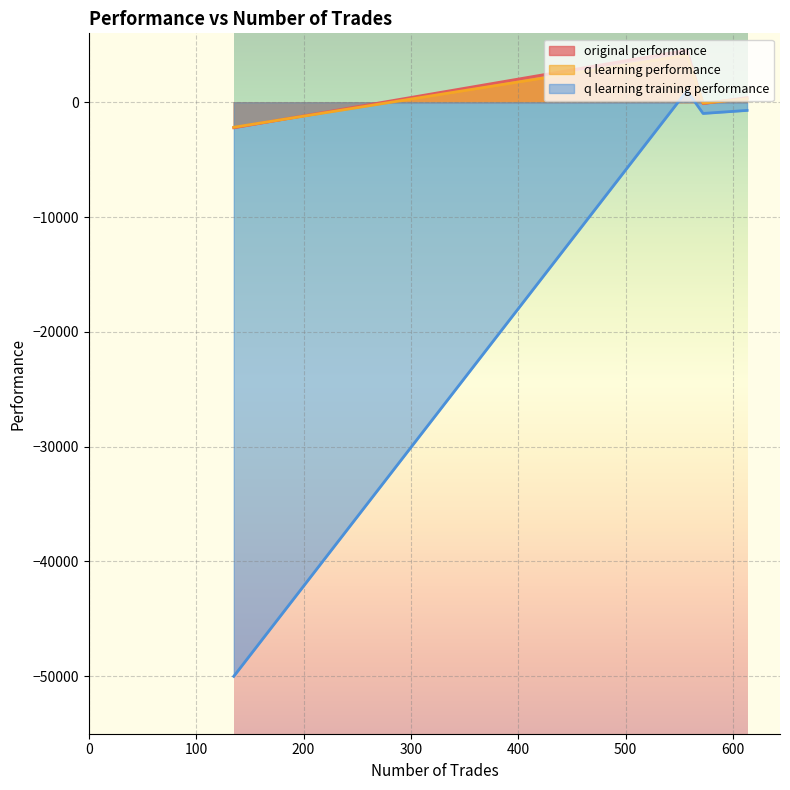

Reading left to right, extract all data points from this chart.

original performance: 613=404.8	572=-125.8	557=4532.0	135=-2228.3
q learning performance: 613=302.5	572=-75.6	557=4100.2	135=-2180.6
q learning training performance: 613=-712.4	572=-978.5	557=1000.7	135=-50000.0